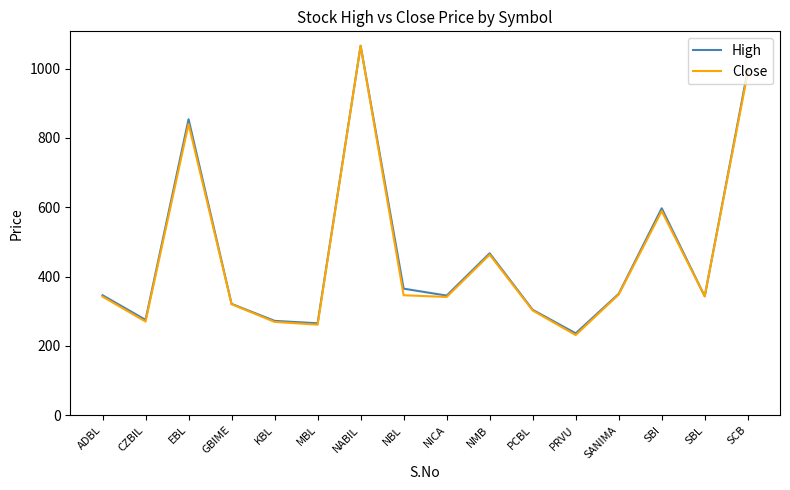

What is the maximum value shown in the chart?

1066